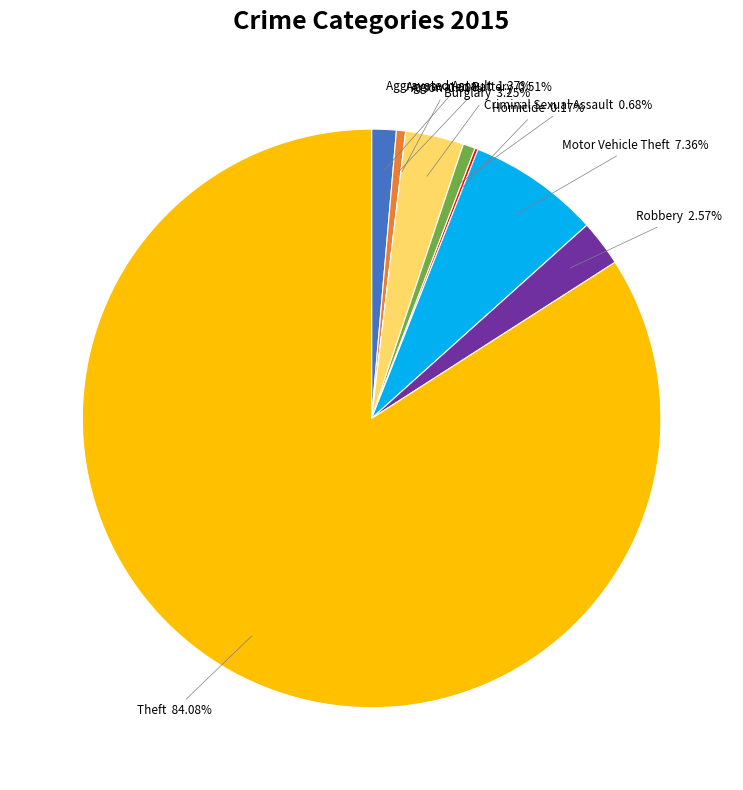

What percentage is NOT represented by Theft?

15.9%